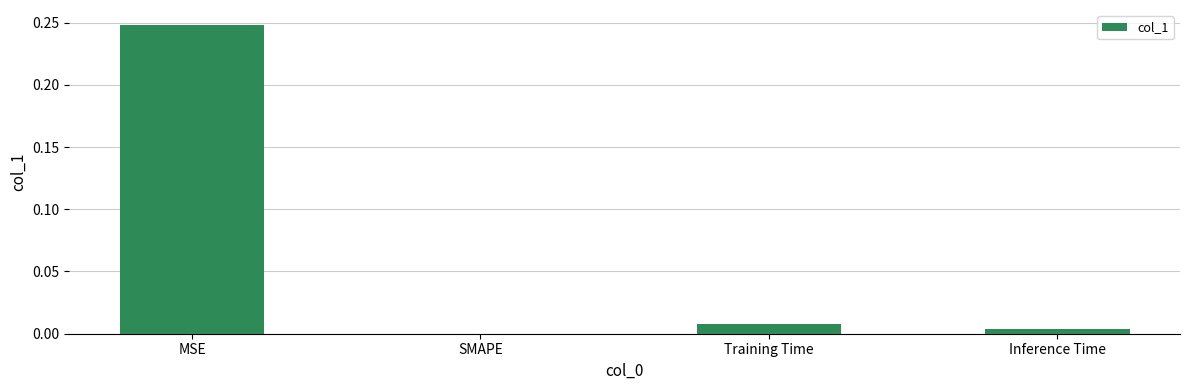

Are the bars horizontal?

No